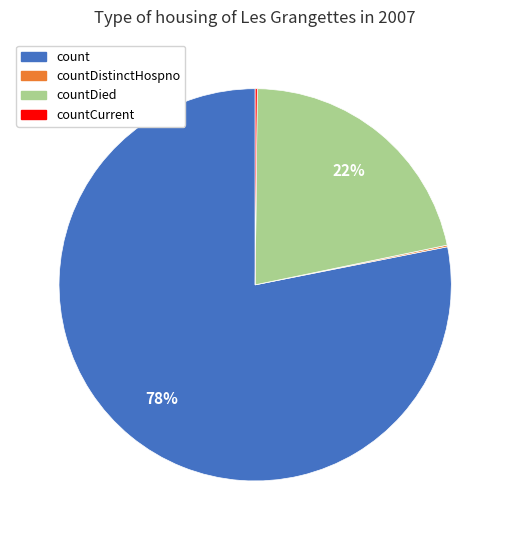

Is there a majority slice in this chart?

Yes